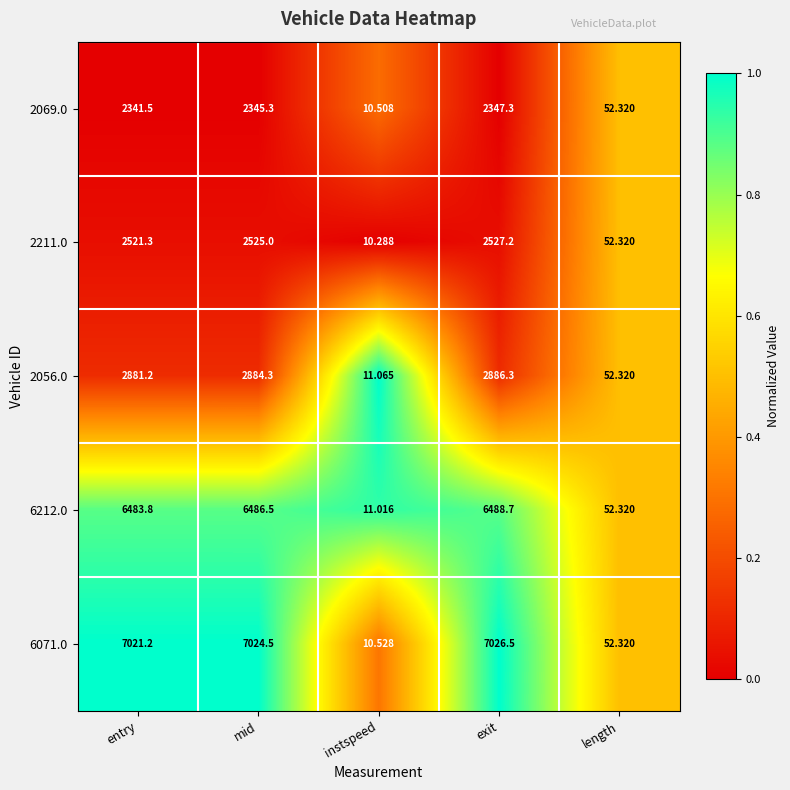

Is the value of 2211.0 at instspeed greater than the value of 6212.0 at mid?

No